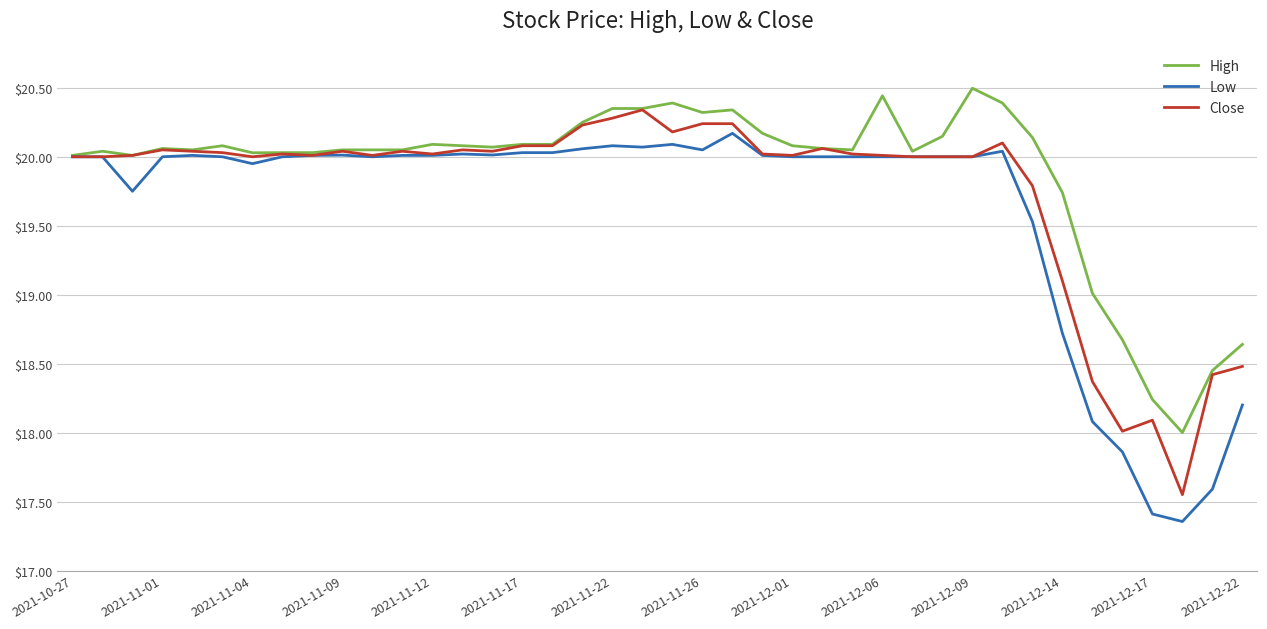

List the series in order of their peak value, highest first.

High, Close, Low